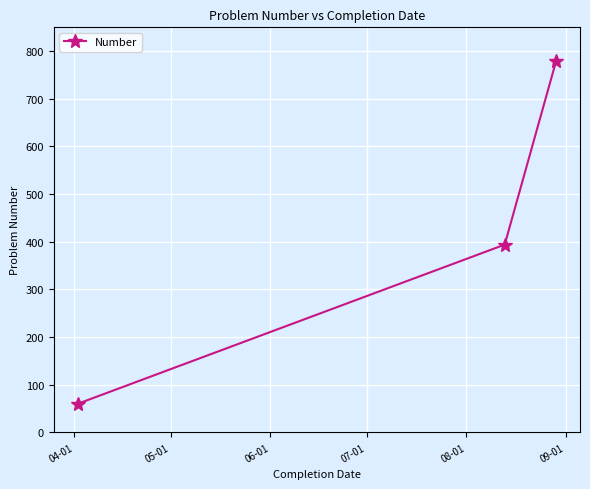

What is the difference between the maximum and minimum values?

719